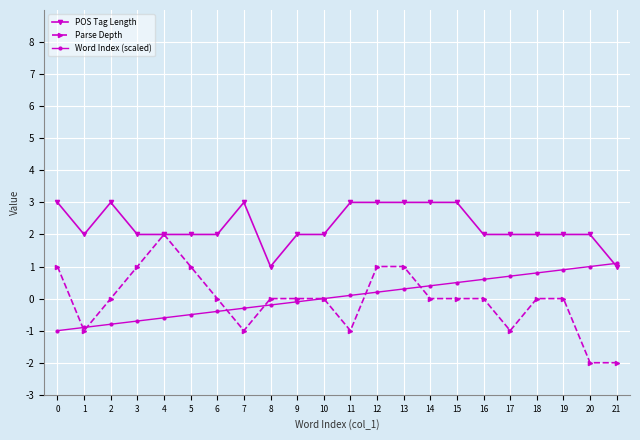

At which category does Parse Depth reach its first local valley?

1